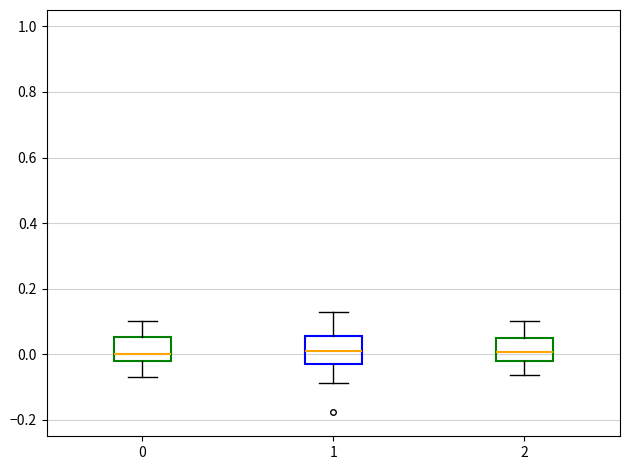

Reading left to right, transcribe this box plot: for each box, give where its median line is, the range the box spans, and where its two whiskers end, as read against the y-axis. The values are not printed on the chart, so give them approximately, as read against the axis.

0: median 0.00, box -0.02 to 0.06, whiskers -0.06 to 0.10
1: median 0.02, box -0.04 to 0.06, whiskers -0.08 to 0.12
2: median 0.00, box -0.02 to 0.06, whiskers -0.06 to 0.10